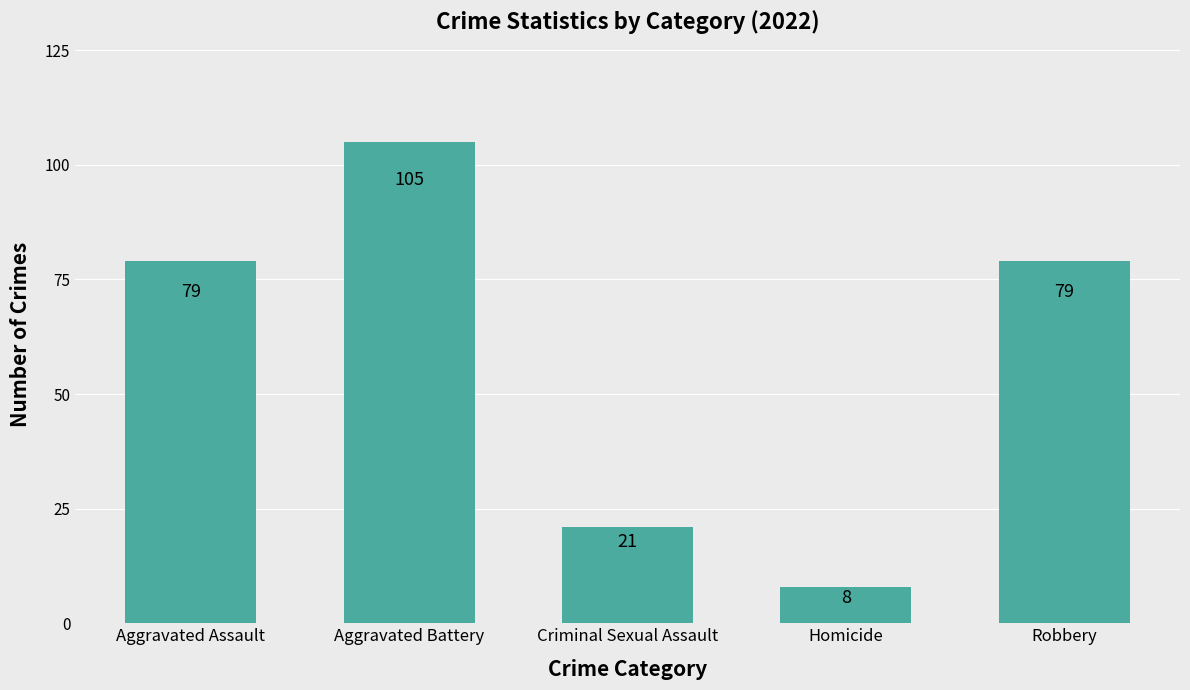

Read the value at Criminal Sexual Assault, to the nearest 5.

20